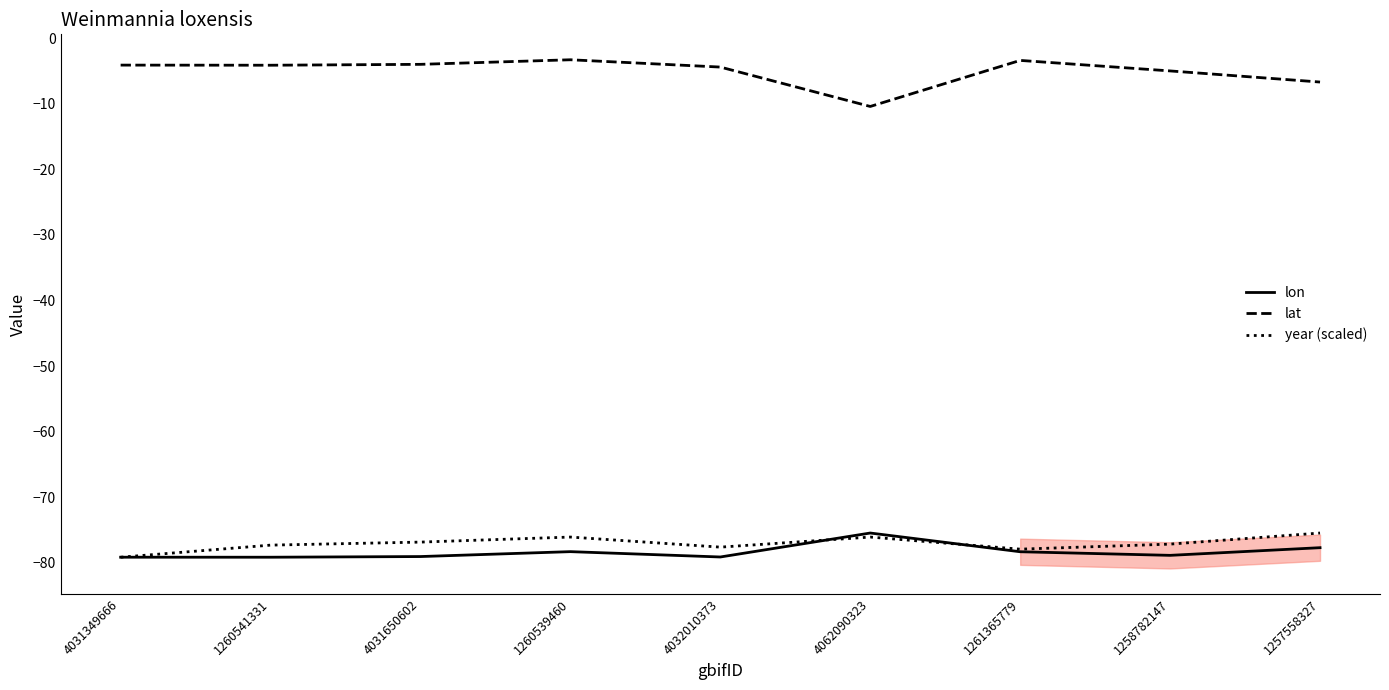

What is the label of the 2nd point from the right?

1258782147